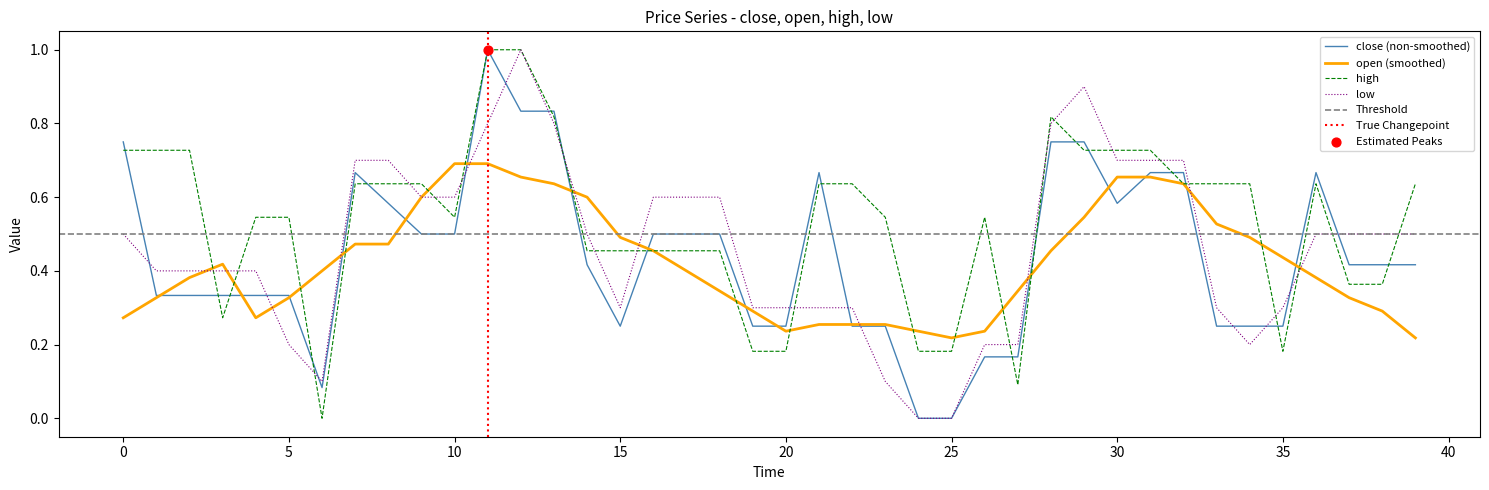

Which series contains the lowest Y value?

close